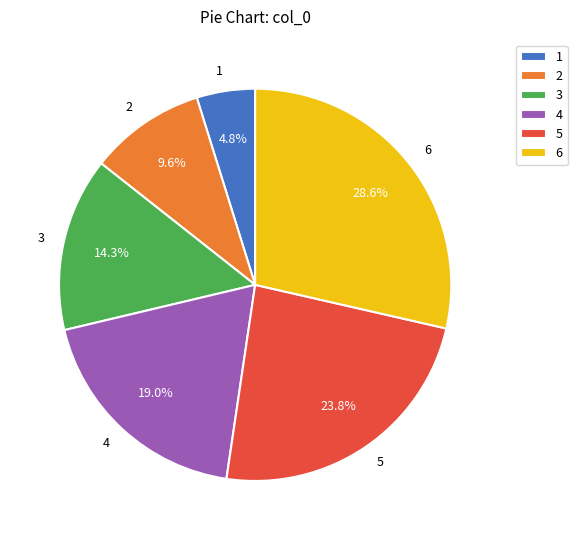

Which category has the smallest portion of the pie?

1